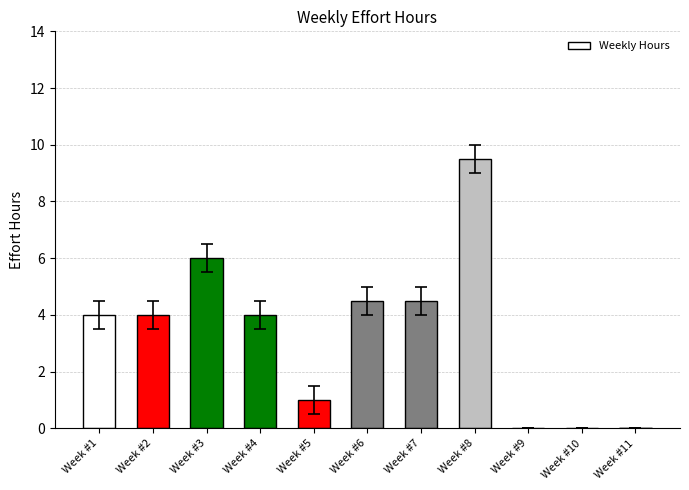

What is the average value?

3.4